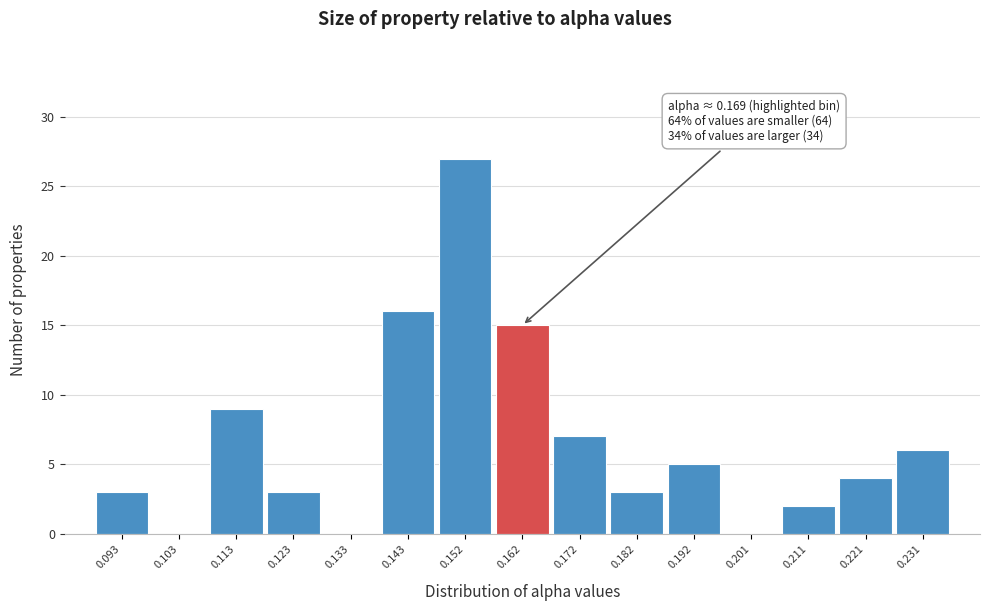

Reading left to right, what are all the values shown in this chart?

0.093=3	0.103=0	0.113=9	0.123=3	0.133=0	0.143=16	0.152=27	0.162=15	0.172=7	0.182=3	0.192=5	0.201=0	0.211=2	0.221=4	0.231=6